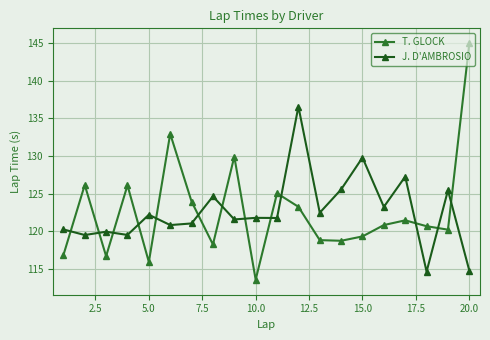

What is the average value of the J. D'AMBROSIO series?

122.6